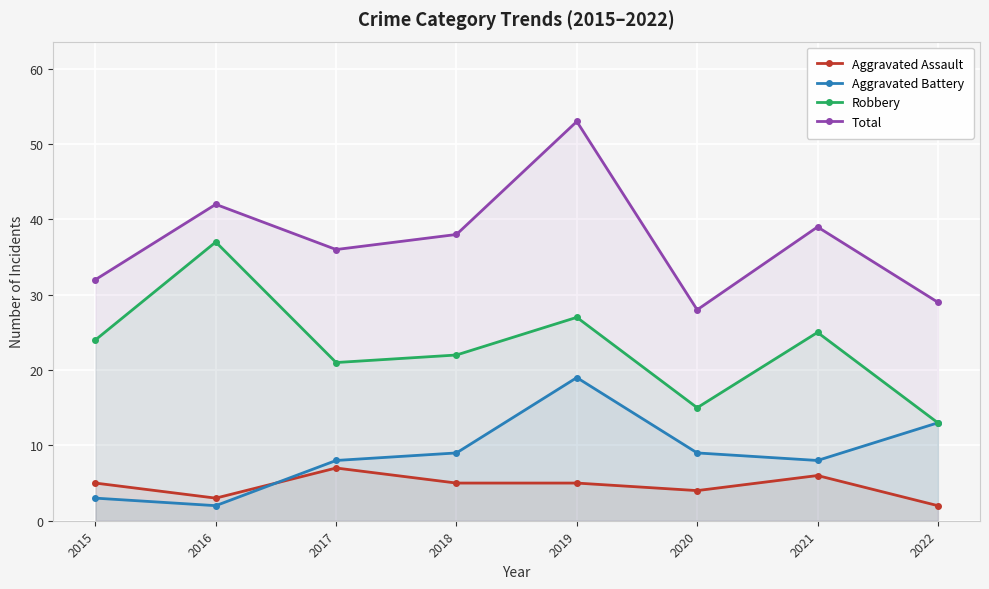

At which label is Robbery closest to 25?

2021